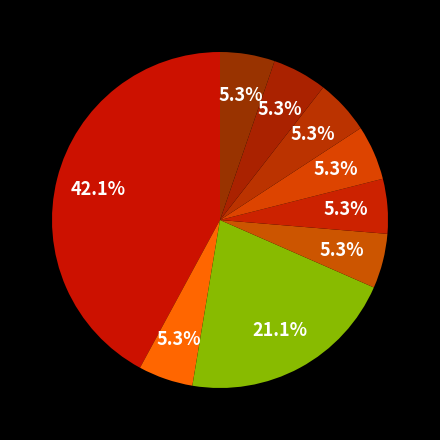

Does any single category account for the majority?

No